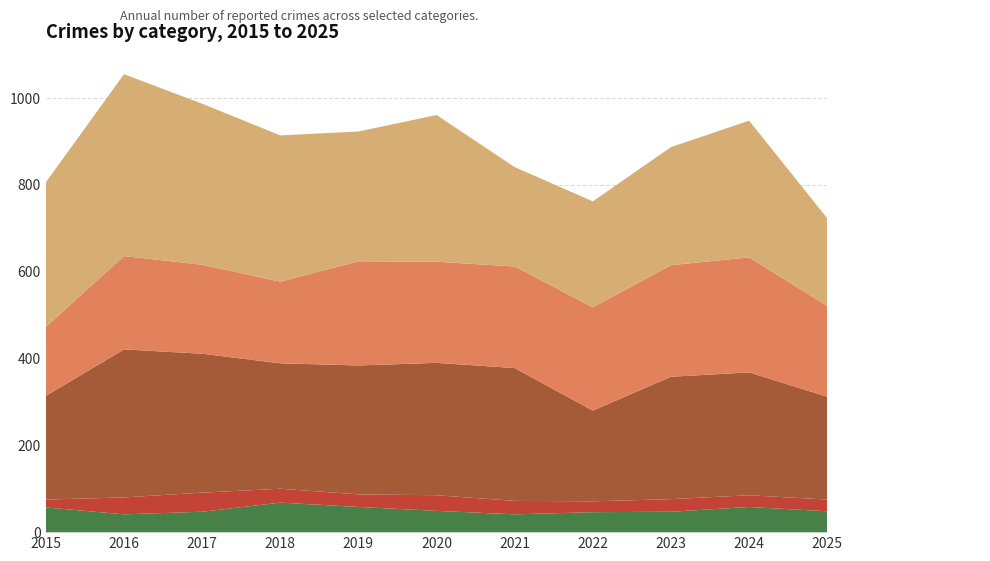

Reading right to left, list all the values displayed in this chart.

Criminal Sexual Assault: 48	58	47	46	41	49	58	68	47	41	57
Homicide: 27	27	29	25	31	36	29	32	44	39	18
Aggravated Battery: 237	283	282	209	306	305	297	289	320	341	239
Aggravated Assault: 209	265	257	238	234	233	240	188	205	215	159
Robbery: 202	315	272	244	229	338	299	337	371	419	333